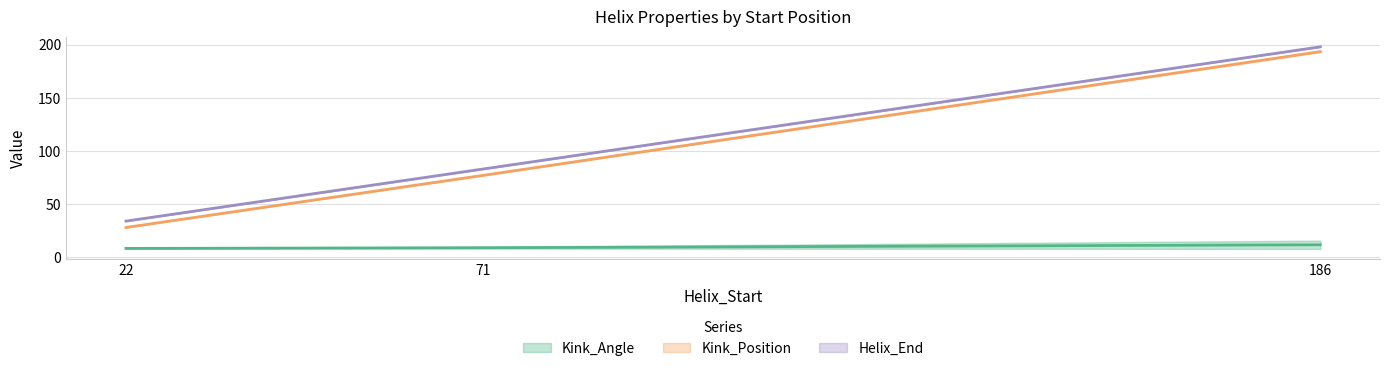

Where is Helix_End nearest to the value 116?

71